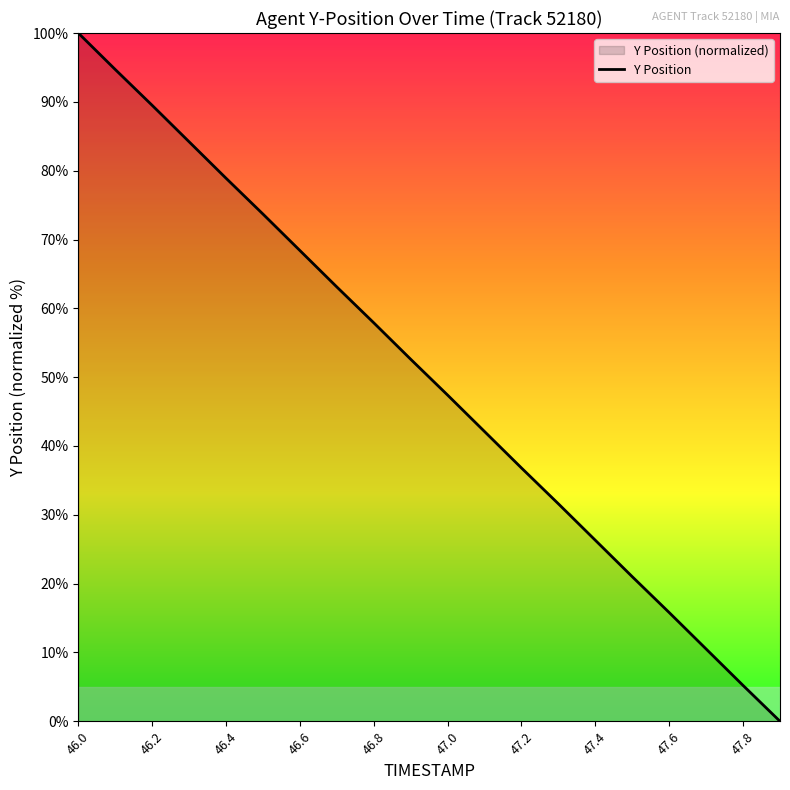

What is the difference between the maximum and minimum values?

100.0